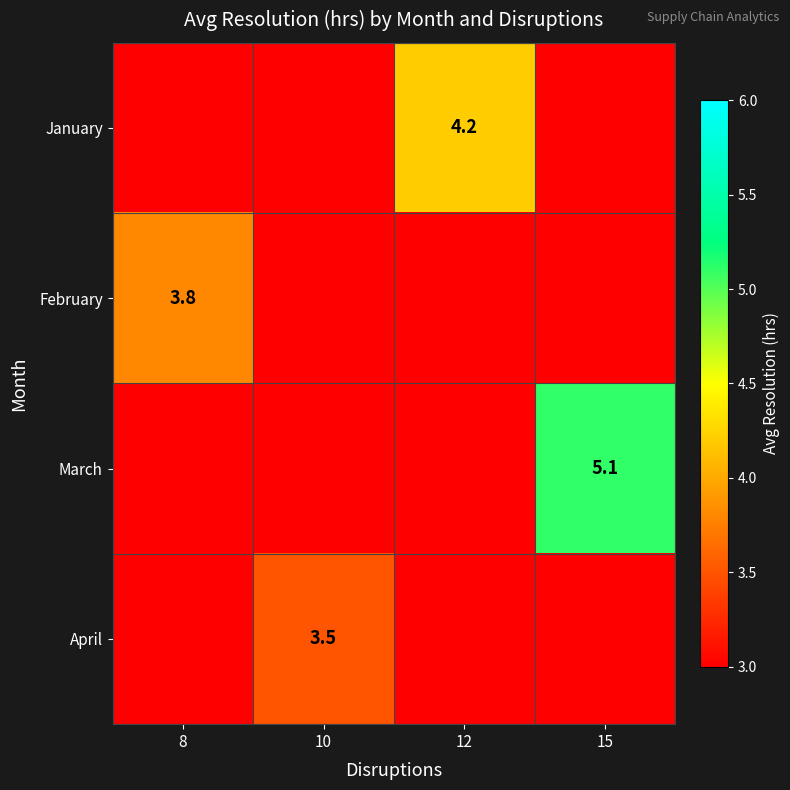

True or false: February has a value of 5.9 at 8.

False